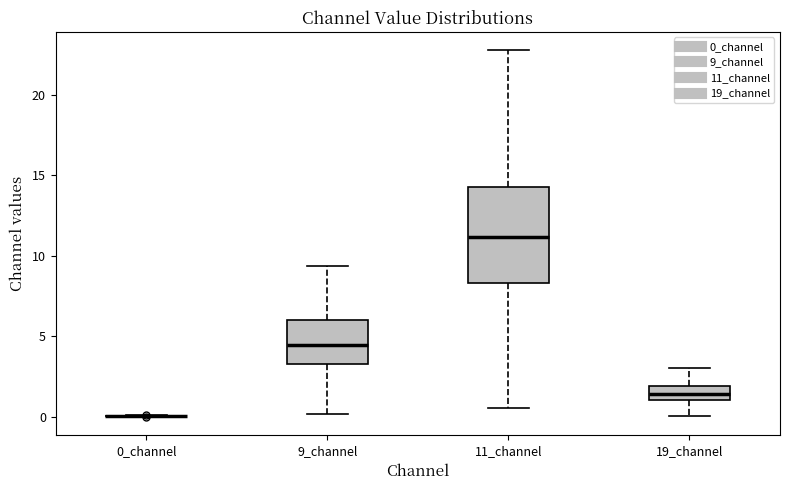

Reading left to right, transcribe this box plot: for each box, give where its median line is, the range the box spans, and where its two whiskers end, as read against the y-axis. The values are not printed on the chart, so give them approximately, as read against the axis.

0_channel: box collapsed to a line at 0.0, whiskers 0.0 to 0.0
9_channel: median 4.5, box 3.5 to 6.0, whiskers 0.0 to 9.5
11_channel: median 11.0, box 8.5 to 14.5, whiskers 0.5 to 23.0
19_channel: median 1.5, box 1.0 to 2.0, whiskers 0.0 to 3.0